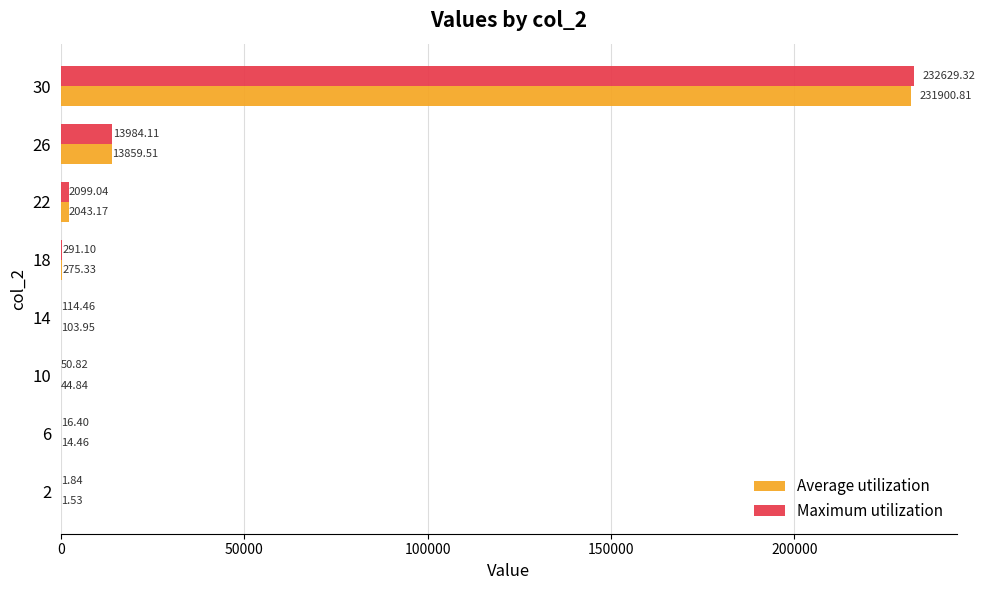

What is the sum of all Maximum utilization values?

249187.1